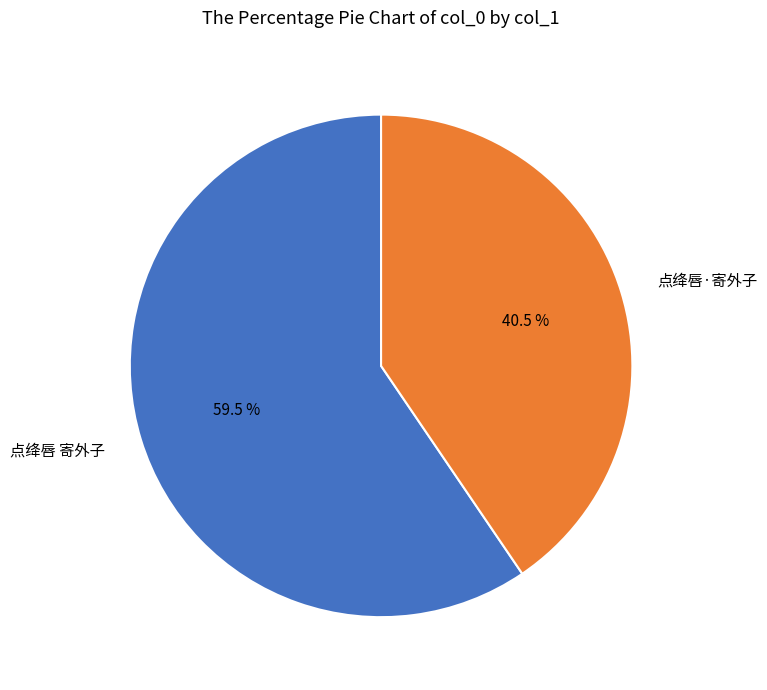

Rank the categories by value from lowest to highest.

点绛唇·寄外子, 点绛唇 寄外子